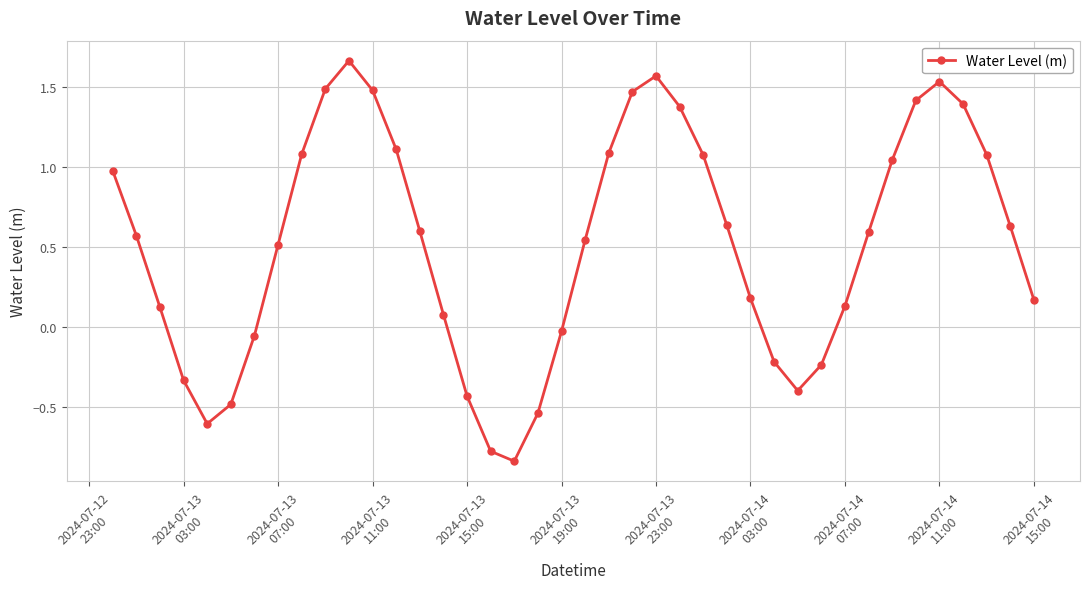

What is the value of the 13th point from the left?

1.1